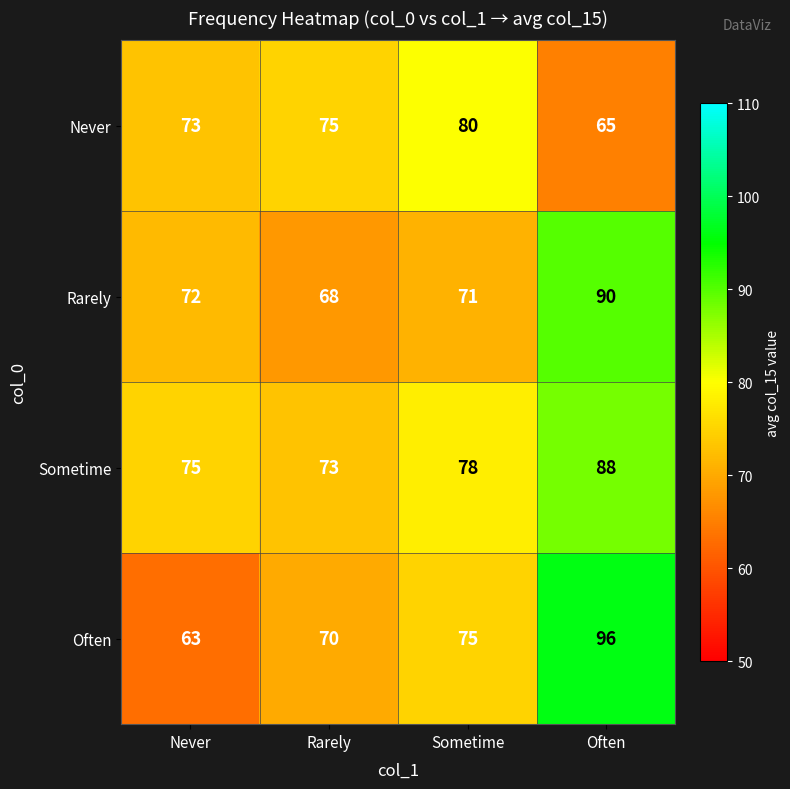

Reading right to left, list all the values displayed in this chart.

Never: 65	80	75	73
Rarely: 90	71	68	72
Sometime: 88	78	73	75
Often: 96	75	70	63